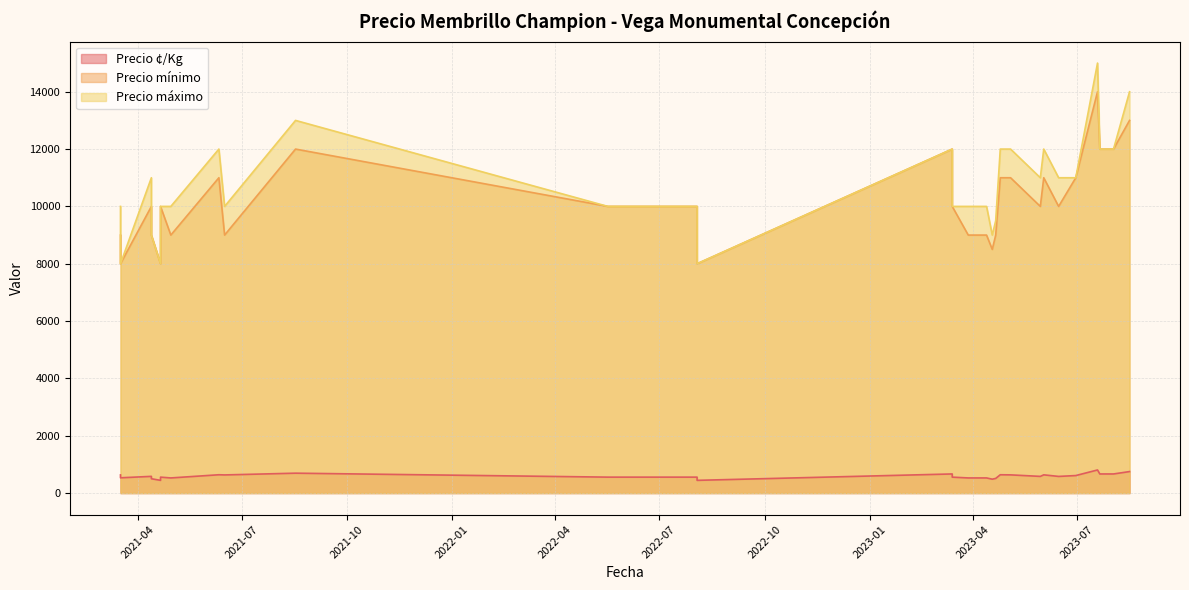

True or false: Precio mínimo and Precio ¢/Kg cross at least once.

False